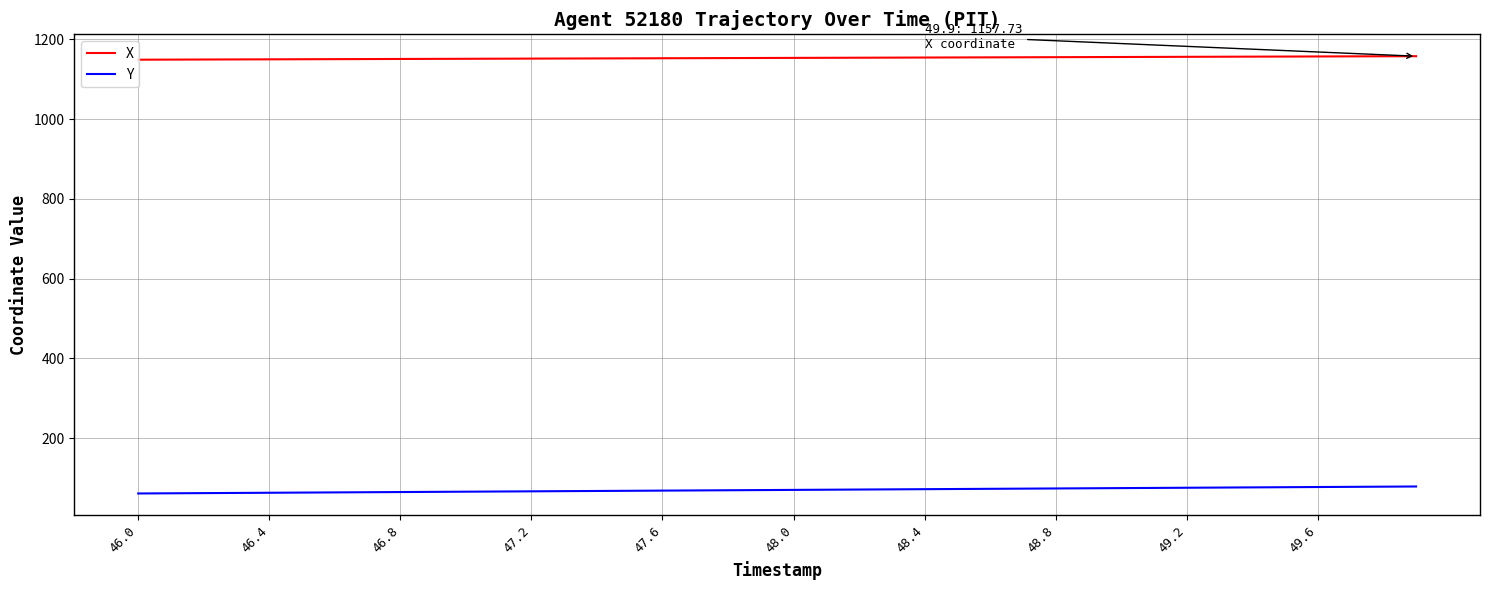

How many distinct data groups are displayed?

2